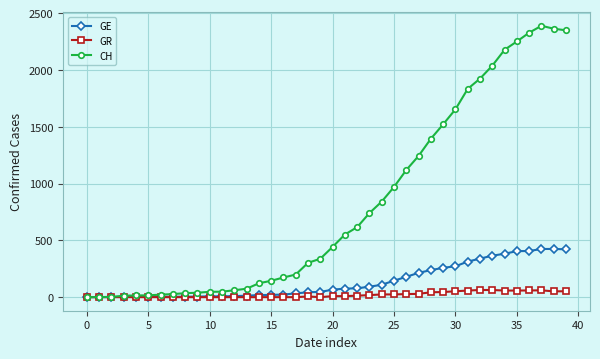

Which series has the largest total across all categories?

CH